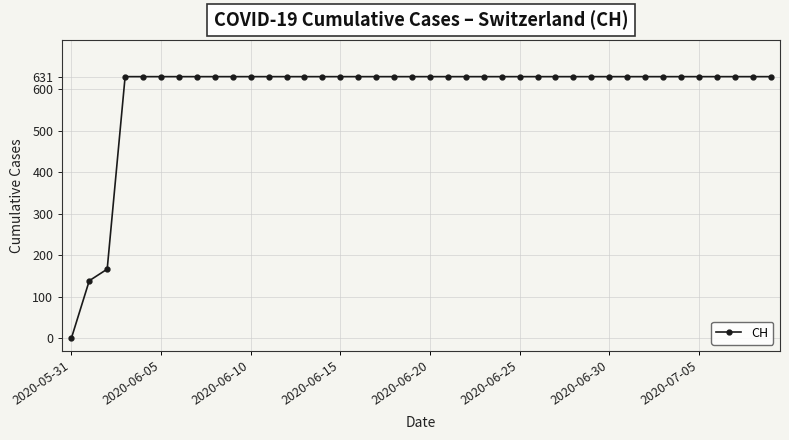

How many values are above zero?

39